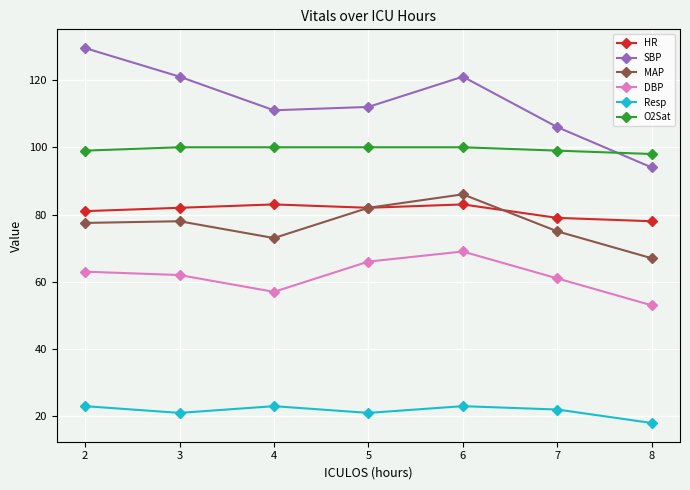

The DBP series shows 62.0 at 3. True or false?

True